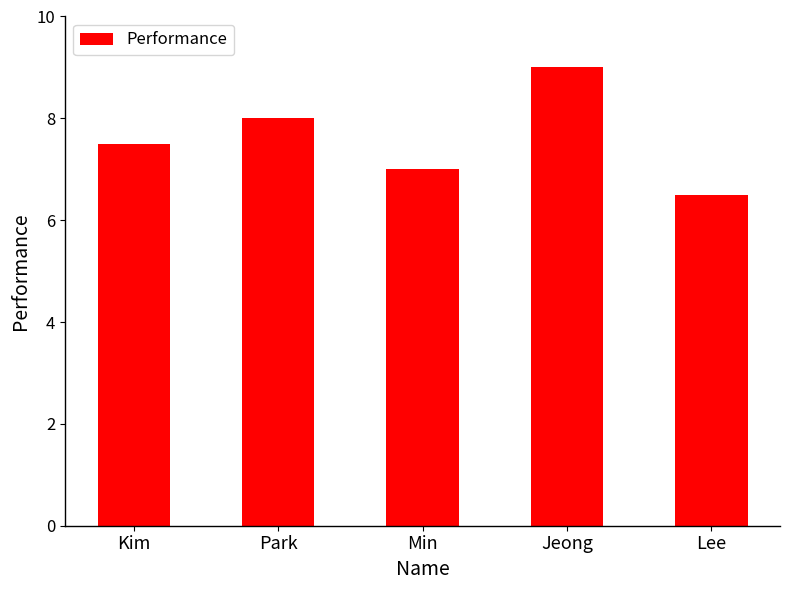

The value at Jeong is 9.0. True or false?

True